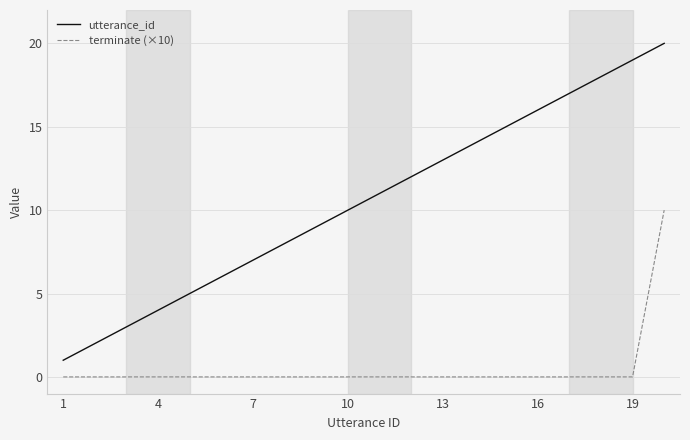

Rank the series by their maximum value, from highest to lowest.

utterance_id, terminate (×10)